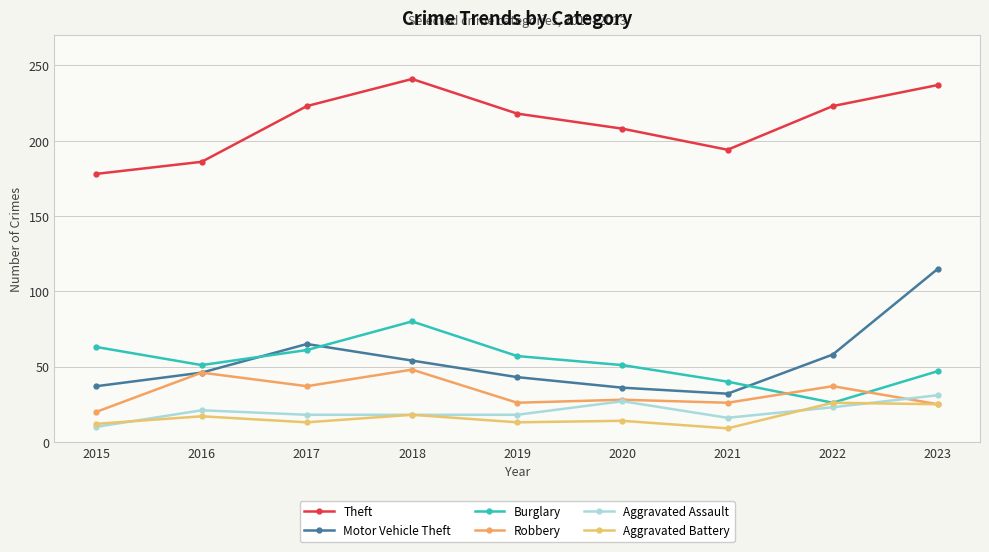

How many distinct data groups are displayed?

6